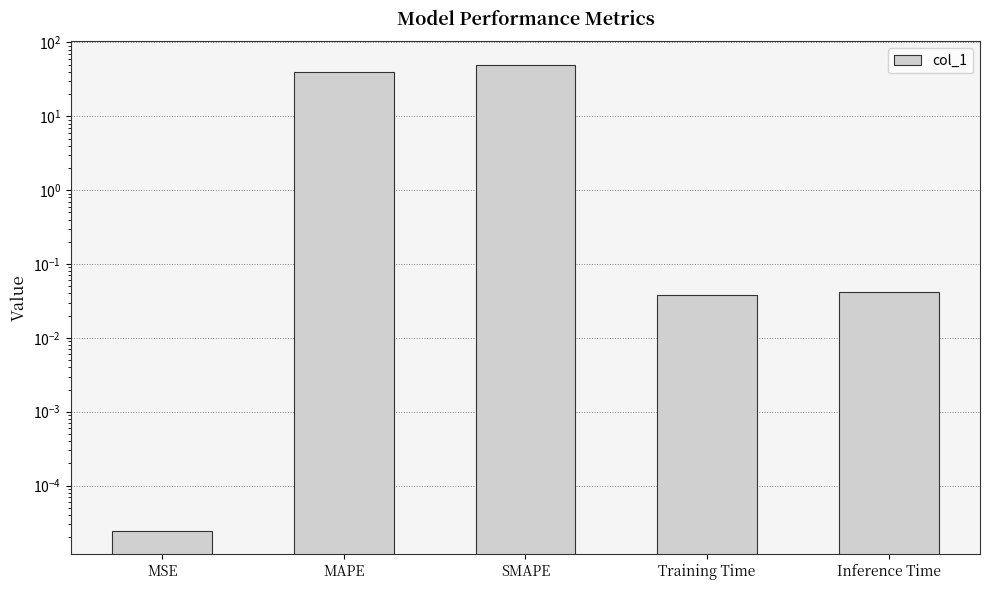

What is the label of the 5th bar from the left?

Inference Time